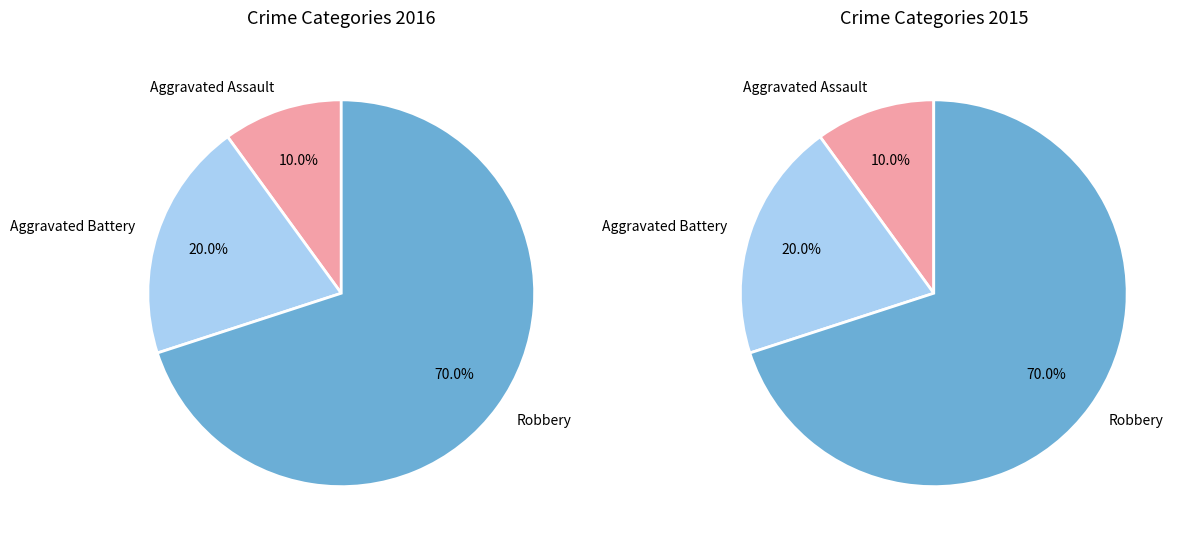

Which category has the smallest portion of the pie?

Aggravated Assault